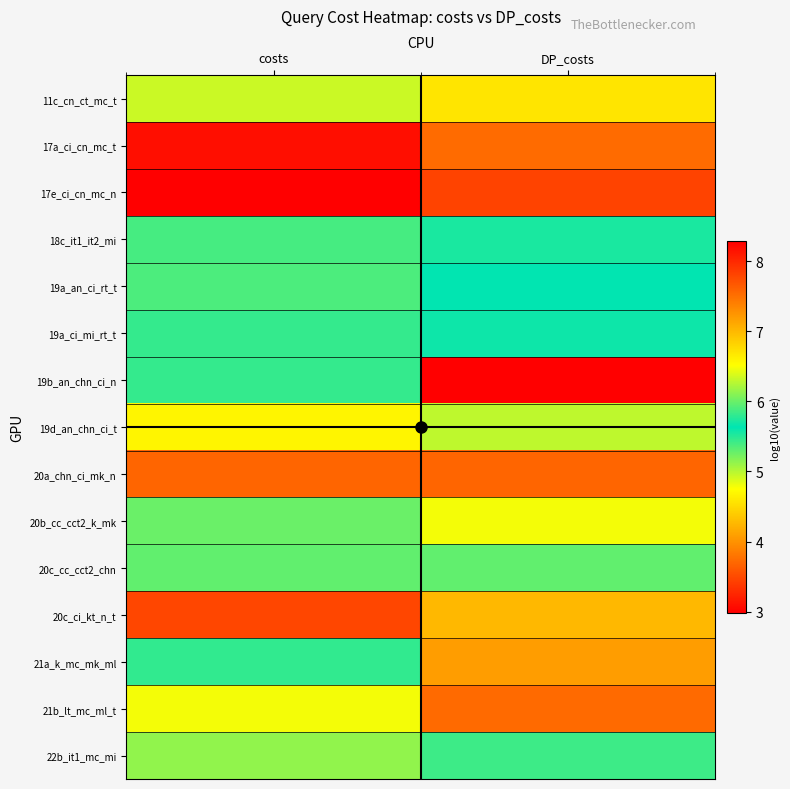

How many series are shown in this chart?

15